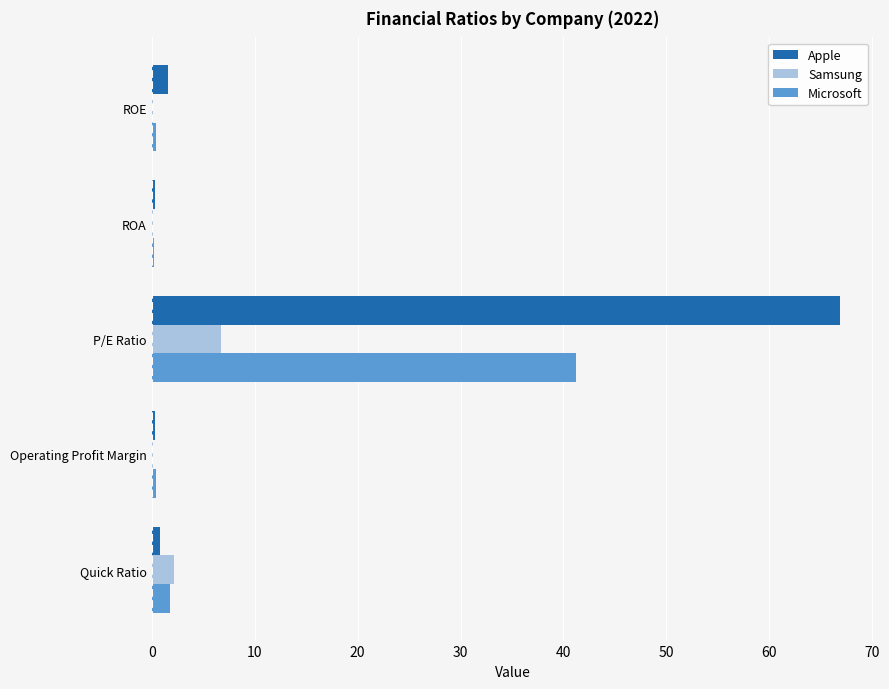

At which category does the chart reach its peak across all series?

P/E Ratio